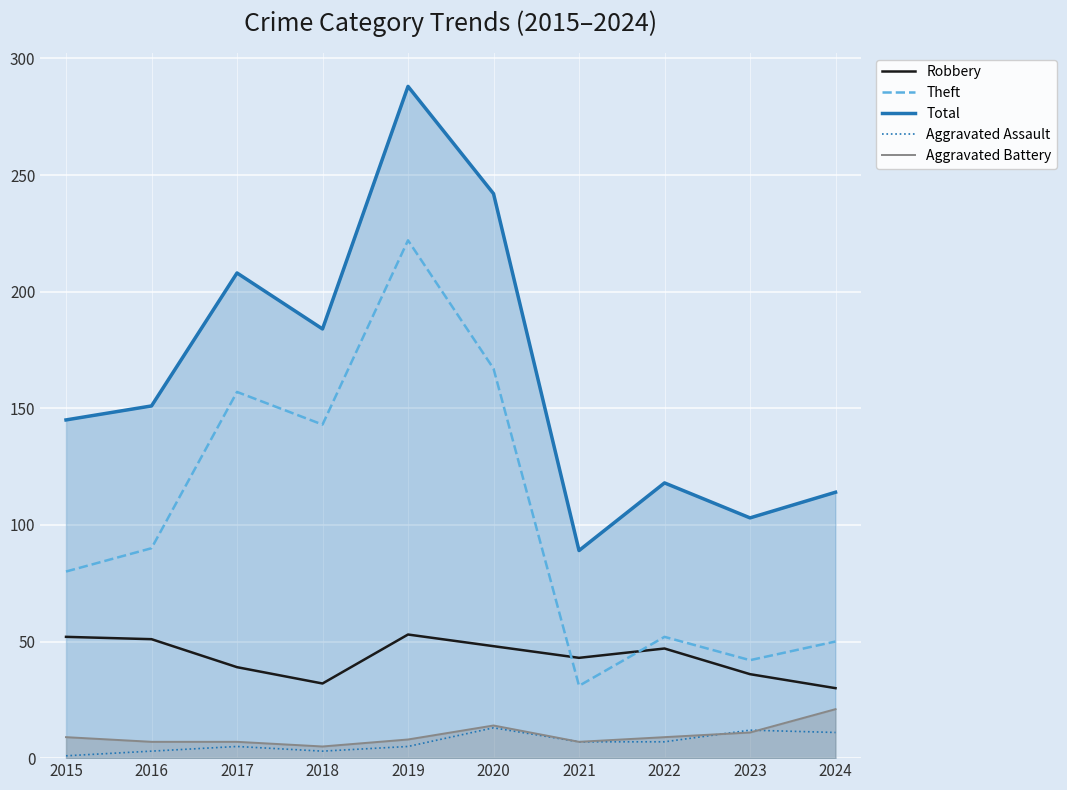

Reading left to right, list all the values displayed in this chart.

Robbery: 2015=52	2016=51	2017=39	2018=32	2019=53	2020=48	2021=43	2022=47	2023=36	2024=30
Theft: 2015=80	2016=90	2017=157	2018=143	2019=222	2020=167	2021=31	2022=52	2023=42	2024=50
Total: 2015=145	2016=151	2017=208	2018=184	2019=288	2020=242	2021=89	2022=118	2023=103	2024=114
Aggravated Assault: 2015=1	2016=3	2017=5	2018=3	2019=5	2020=13	2021=7	2022=7	2023=12	2024=11
Aggravated Battery: 2015=9	2016=7	2017=7	2018=5	2019=8	2020=14	2021=7	2022=9	2023=11	2024=21